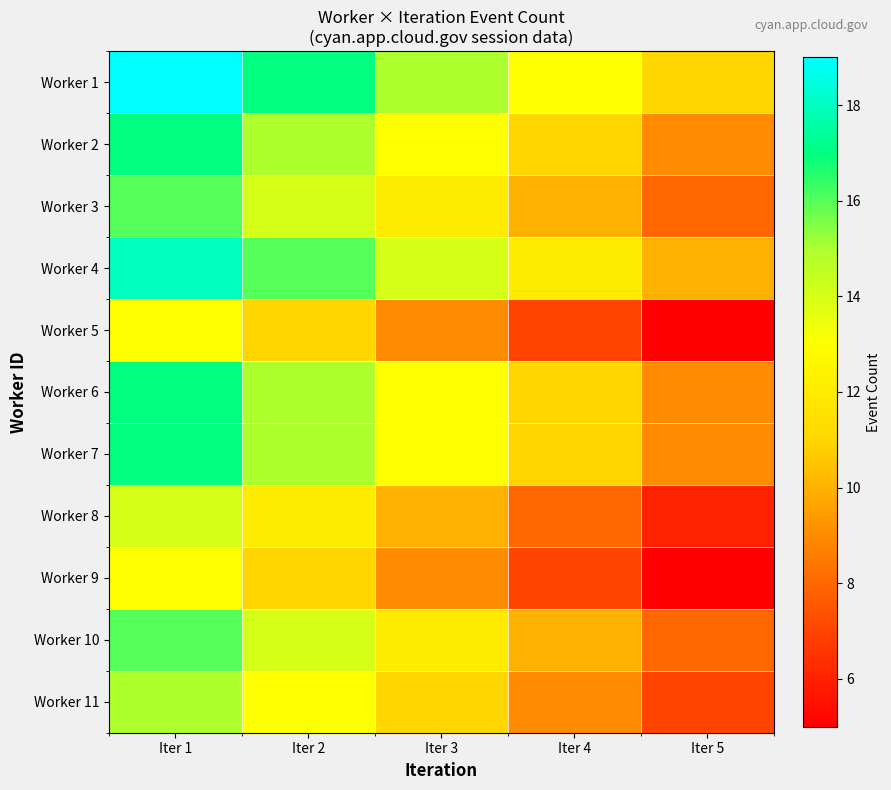

Between Iter 3 and Iter 4, which series saw the biggest shift?

Worker 1